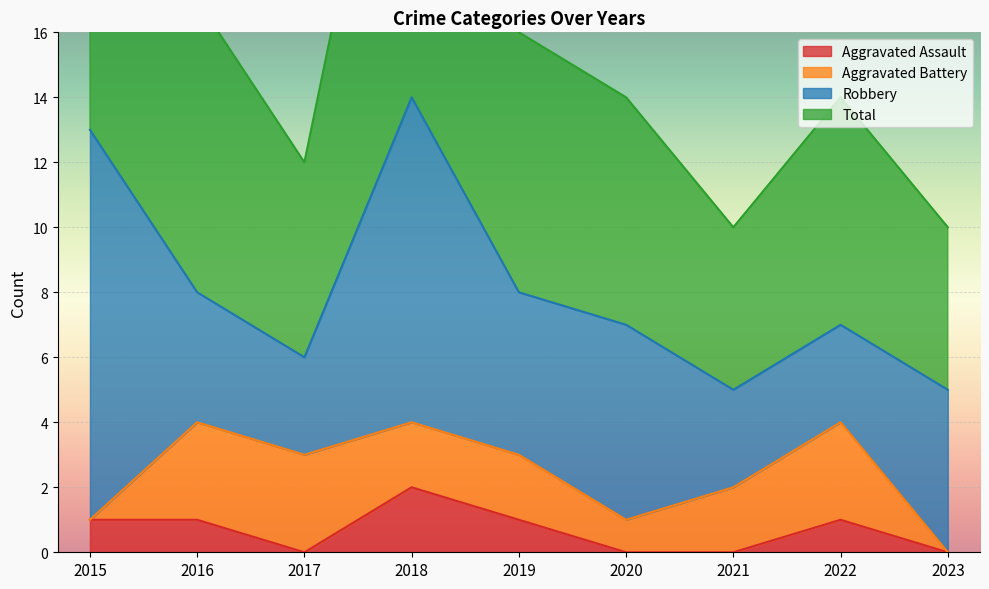

List the labels in order of Total value, largest first.

2018, 2015, 2016, 2019, 2020, 2022, 2017, 2021, 2023